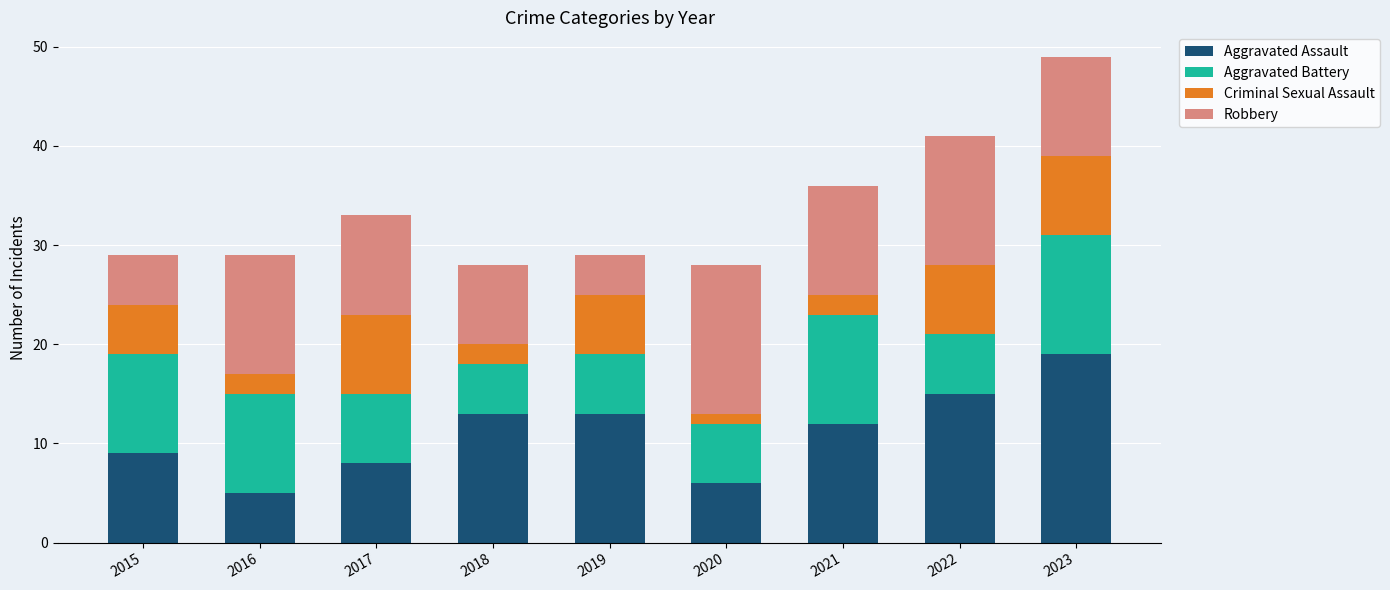

At which category is the sum across all series the highest?

2023